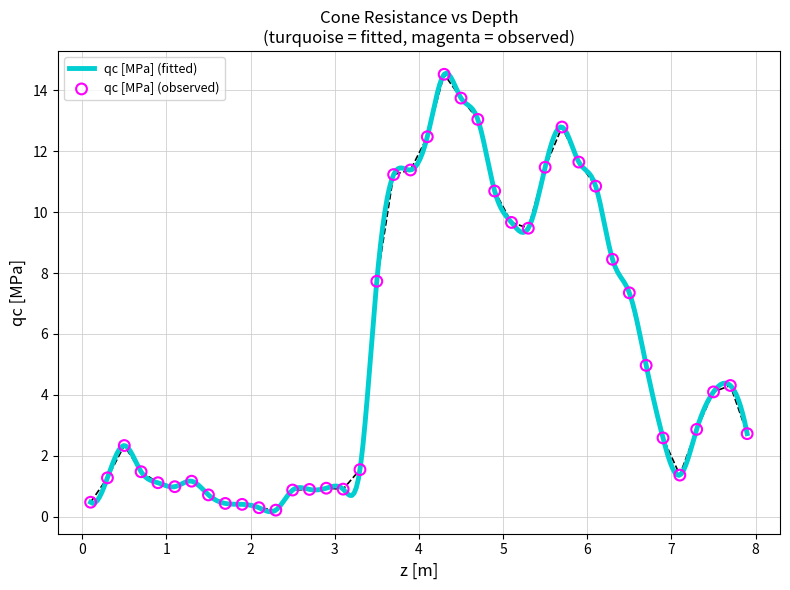

Between 3.7 and 0.7, which is larger?

3.7